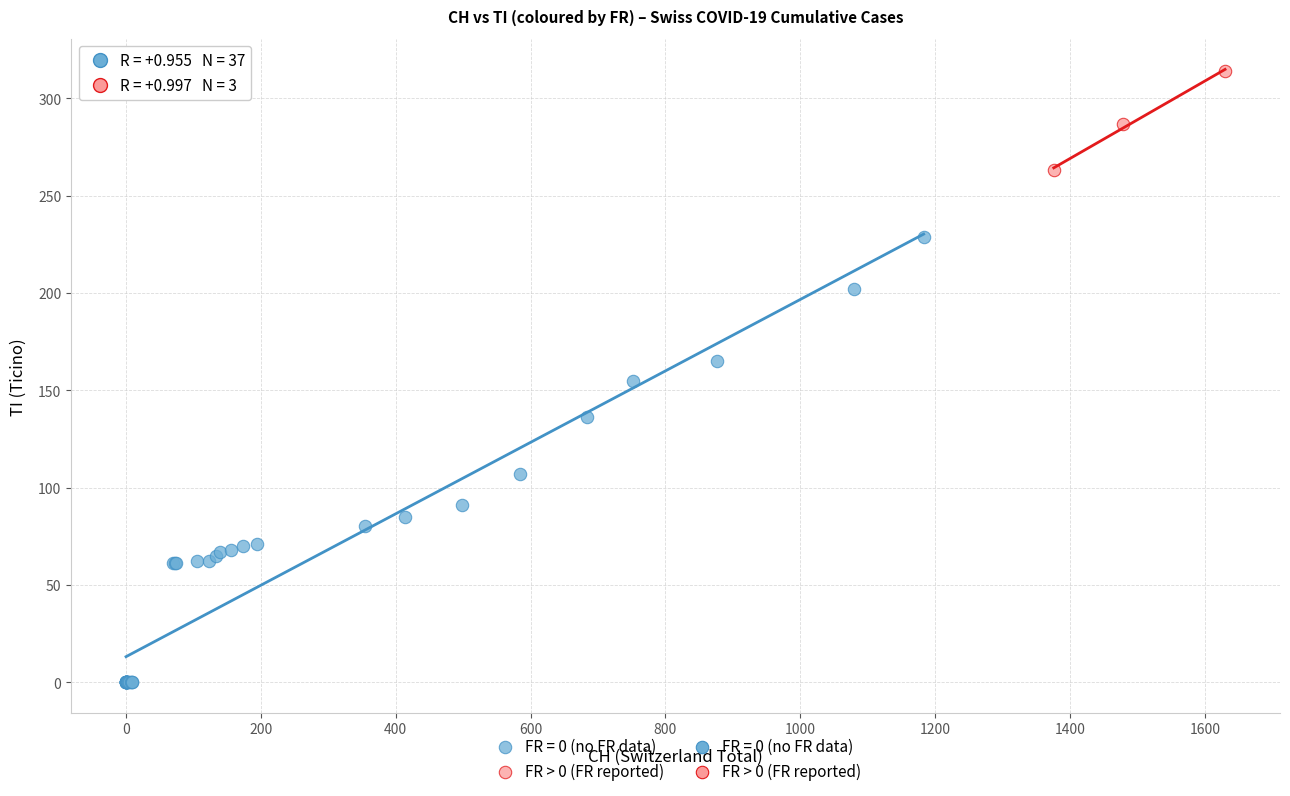

Which series reaches the minimum Y coordinate?

FR = 0 (no FR data)